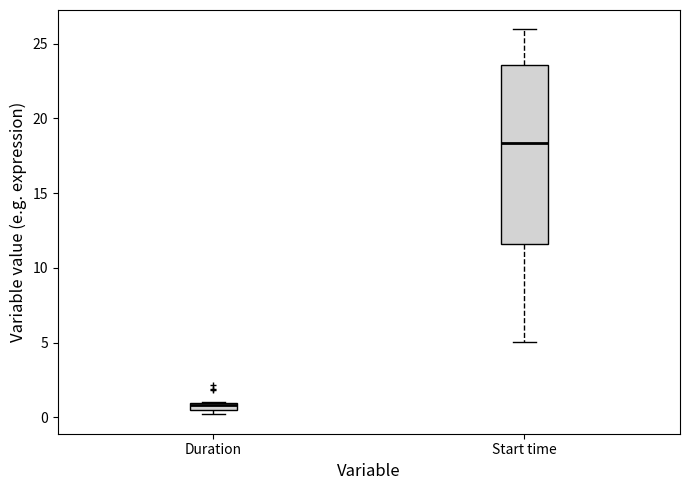

Where is the upper edge of the box for Duration on the y-axis? The values are not printed on the chart, so give them approximately, as read against the axis.

1.0